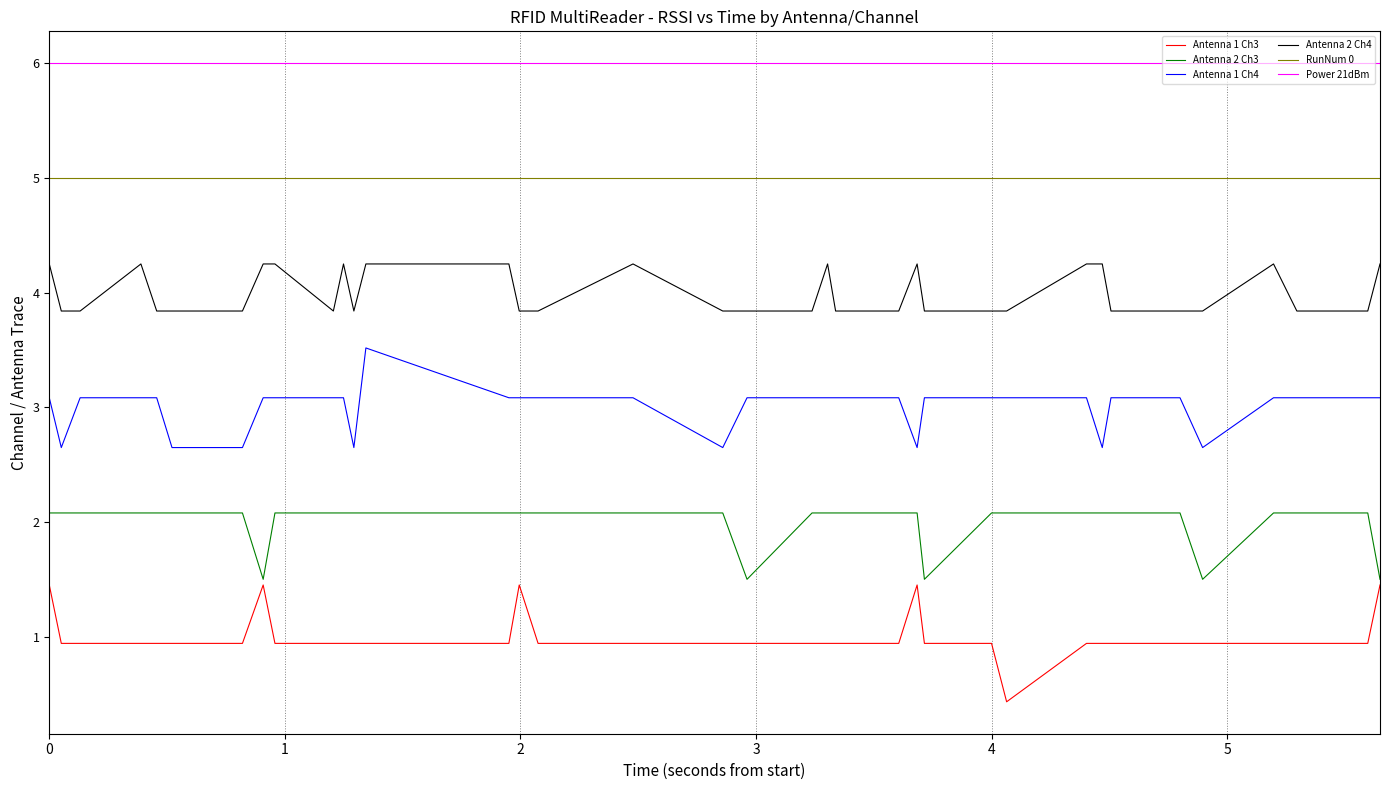

Rank the series by their average value, from highest to lowest.

Power 21dBm, RunNum 0, Antenna 2 Ch4, Antenna 1 Ch4, Antenna 2 Ch3, Antenna 1 Ch3